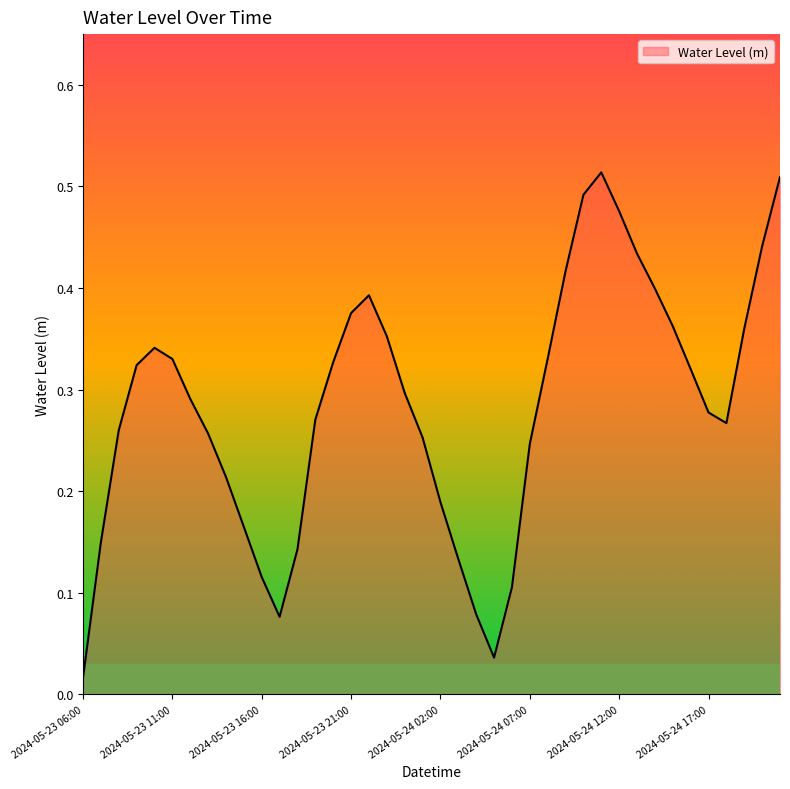

What is the label of the 23rd point from the right?

2024-05-23 23:00